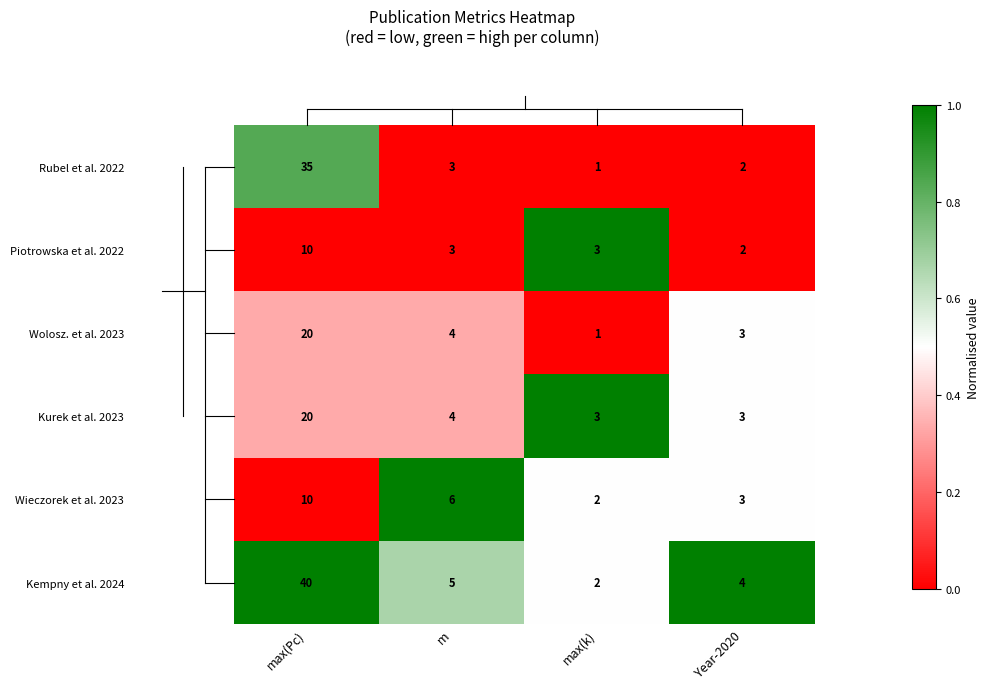

What is the difference between the maximum and second lowest values in the Kempny et al. 2024 series?

36